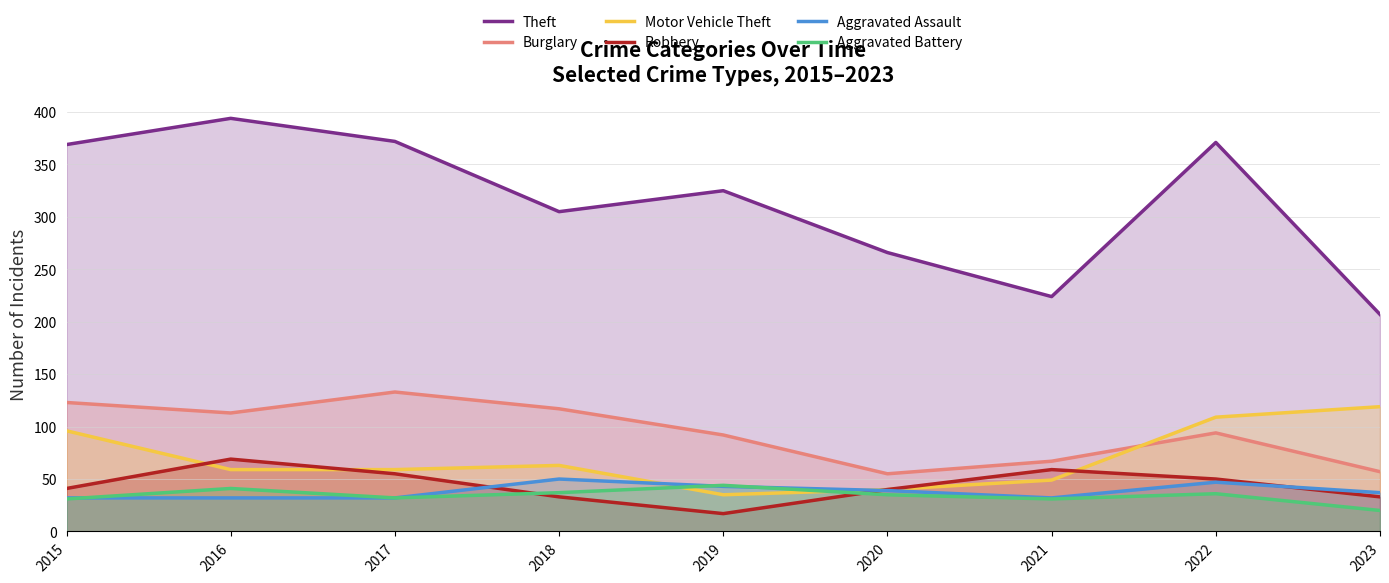

Count the Motor Vehicle Theft values in the range 49 to 96.

5